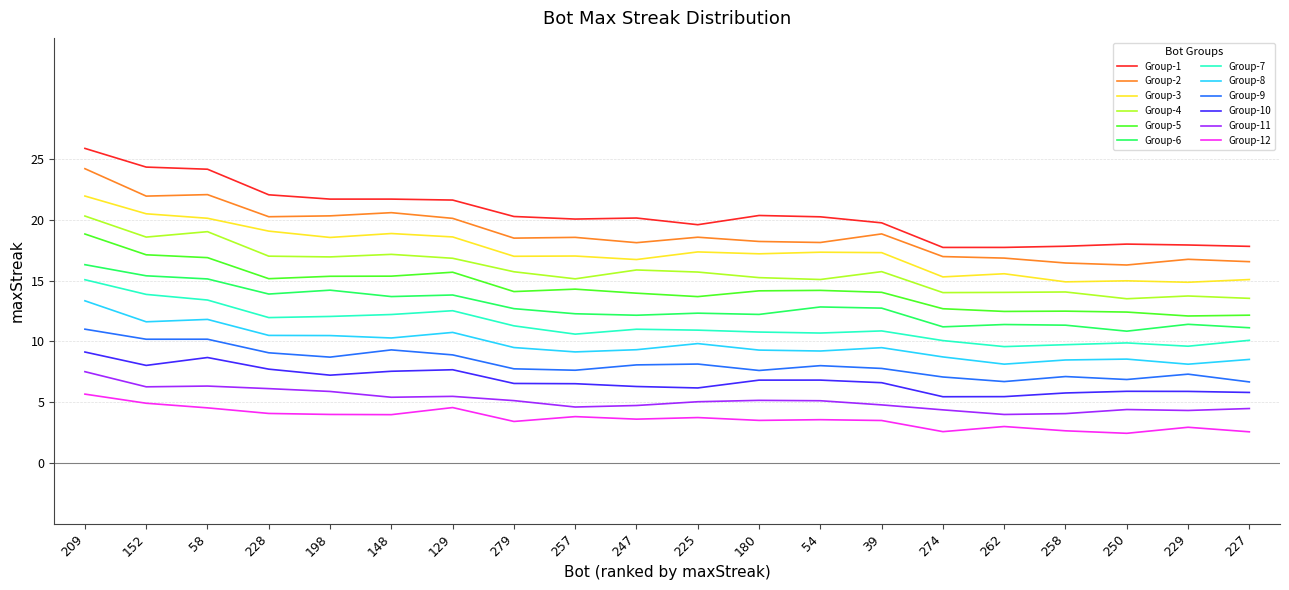

What is the difference between the maximum and minimum values in the Group-2 series?

7.9